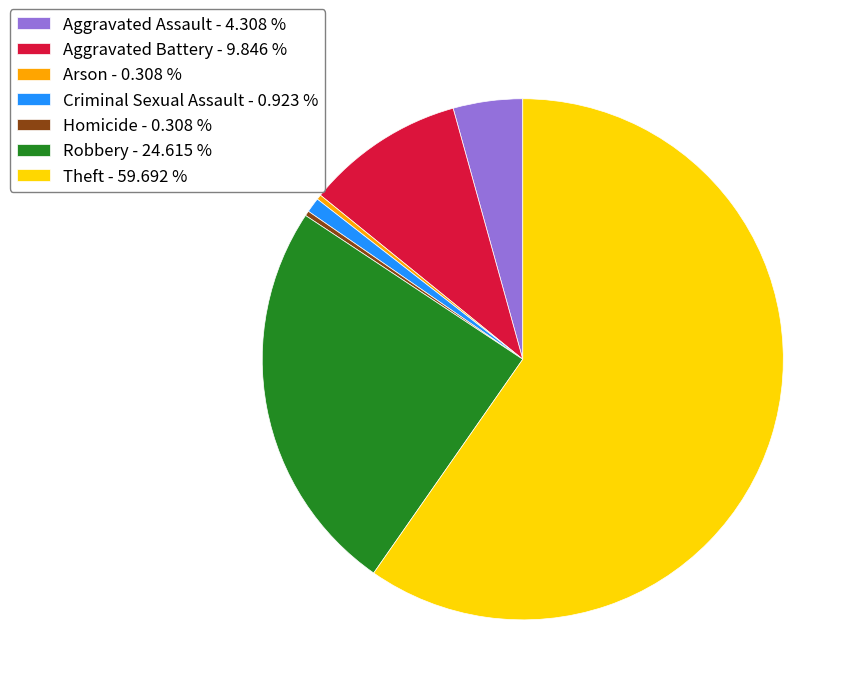

Do Theft - 59.692 % and Homicide - 0.308 % together represent more than half of the pie?

Yes